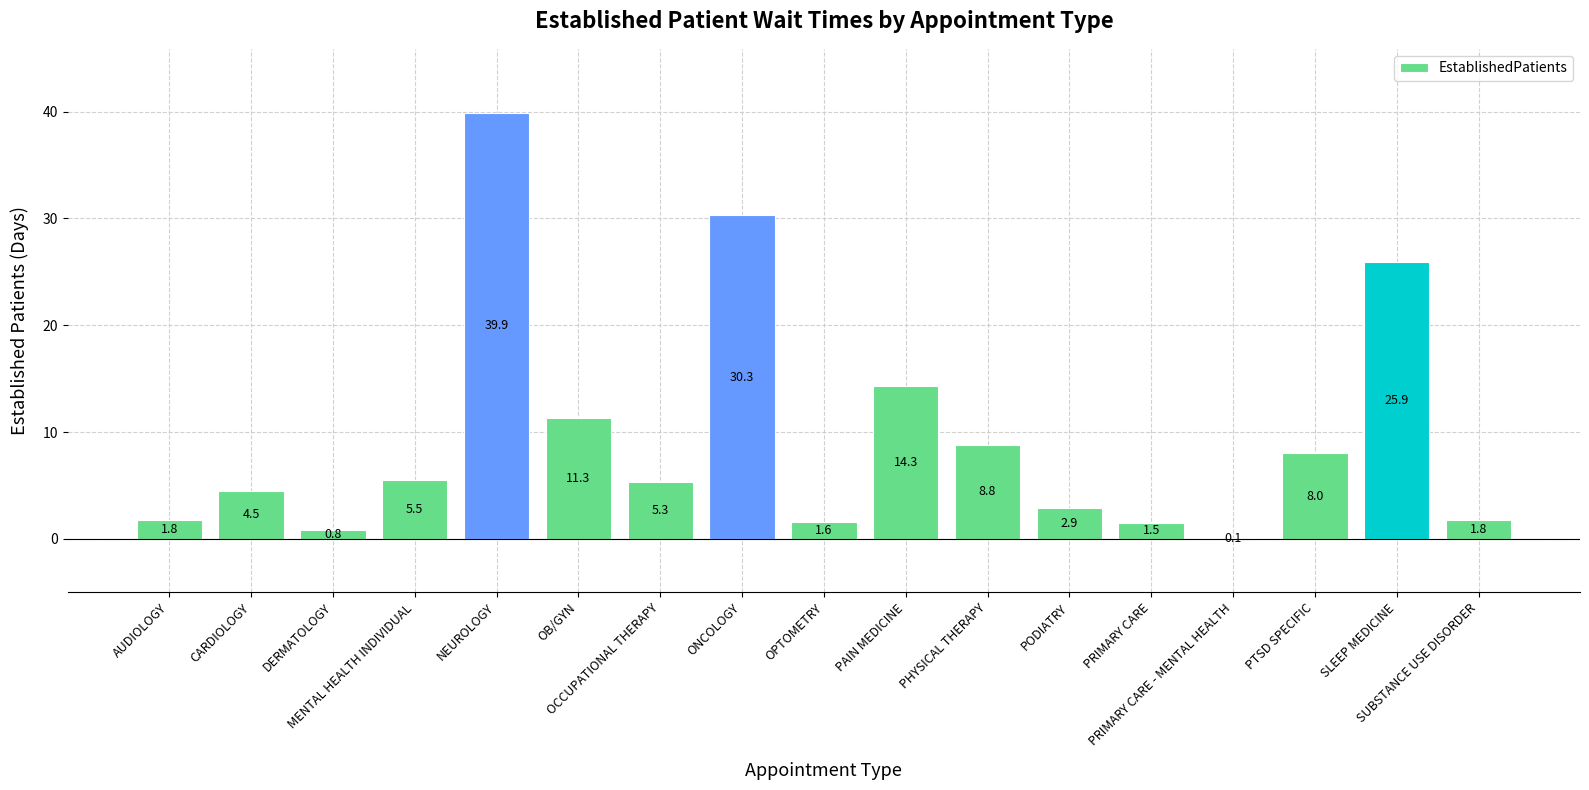

What is the difference between the values at PRIMARY CARE - MENTAL HEALTH and PRIMARY CARE?

1.4